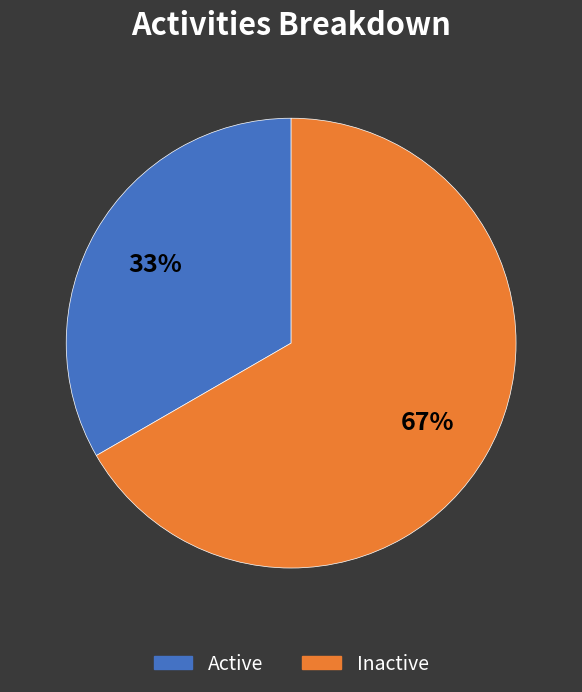

Do Inactive and Active together represent more than half of the pie?

Yes